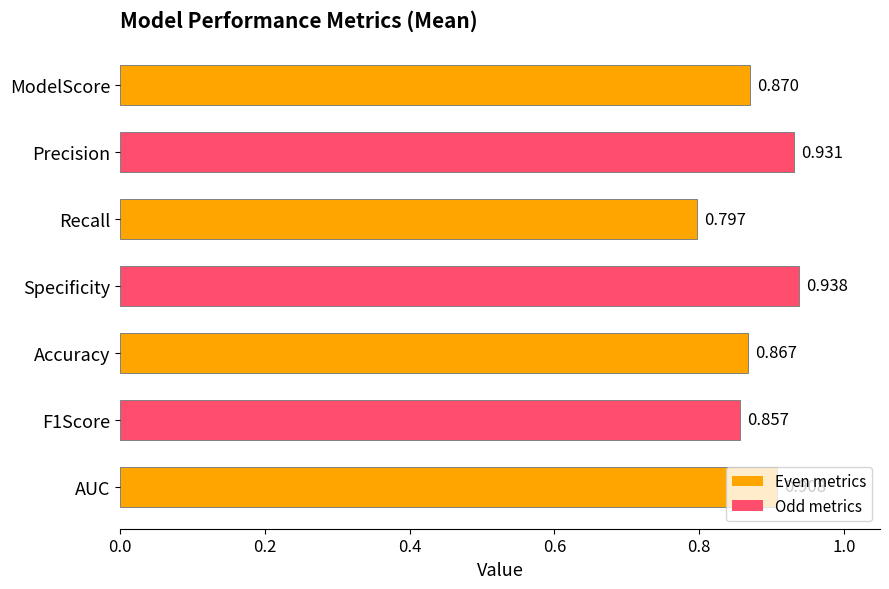

What is the difference between the second highest and second lowest values?

0.1